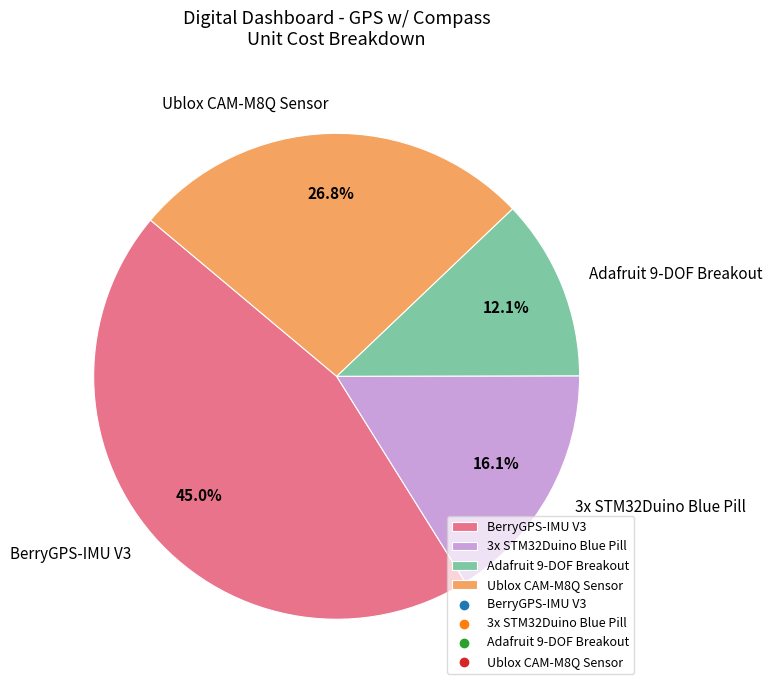

Is there a majority slice in this chart?

No